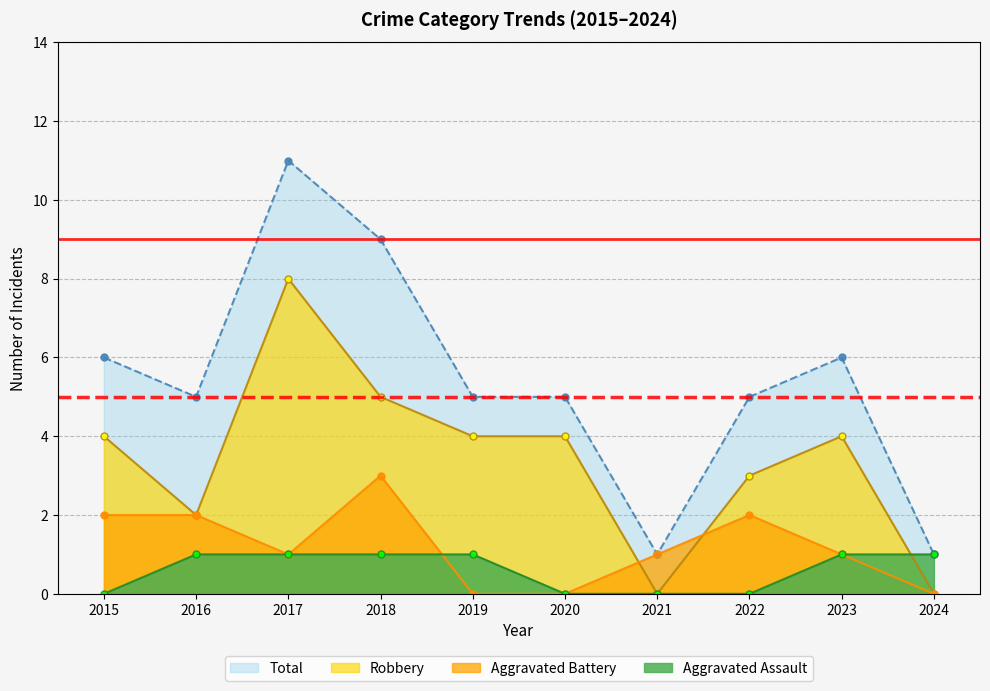

Does the chart display data point markers on the line(s)?

Yes